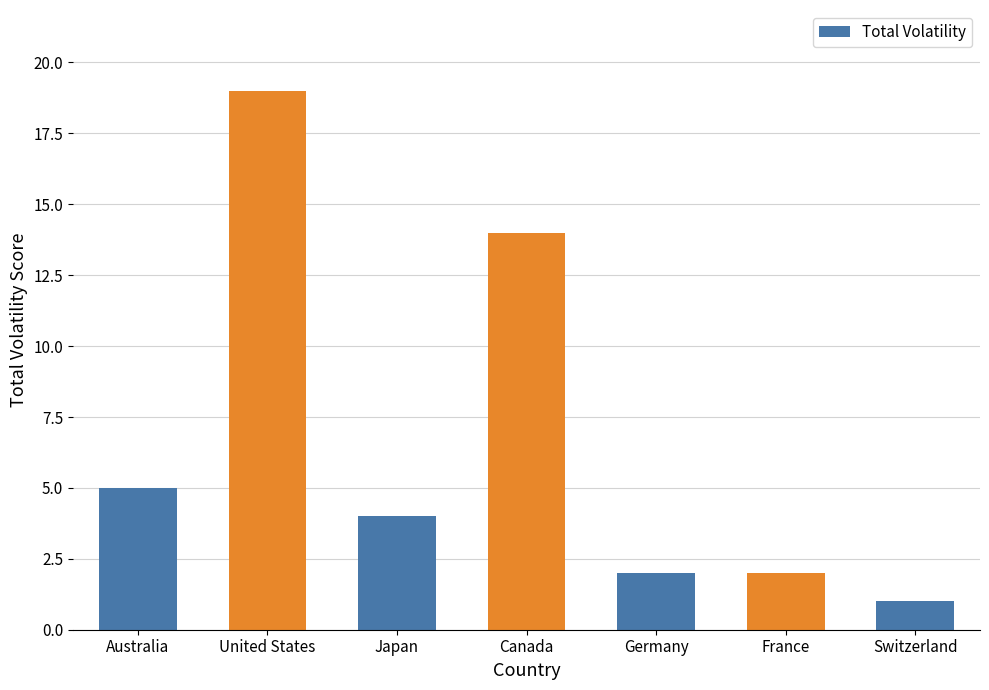

Which label corresponds to the largest value in the chart?

United States